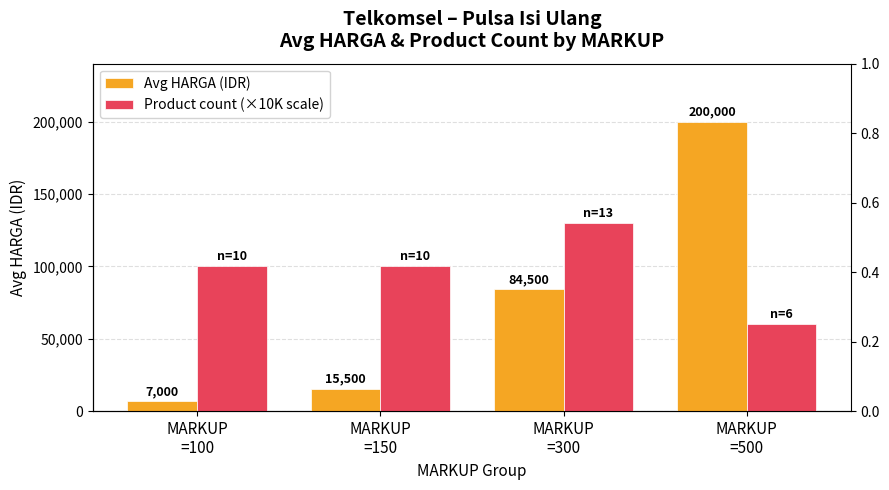

What is the maximum value for Avg HARGA (IDR)?

200000